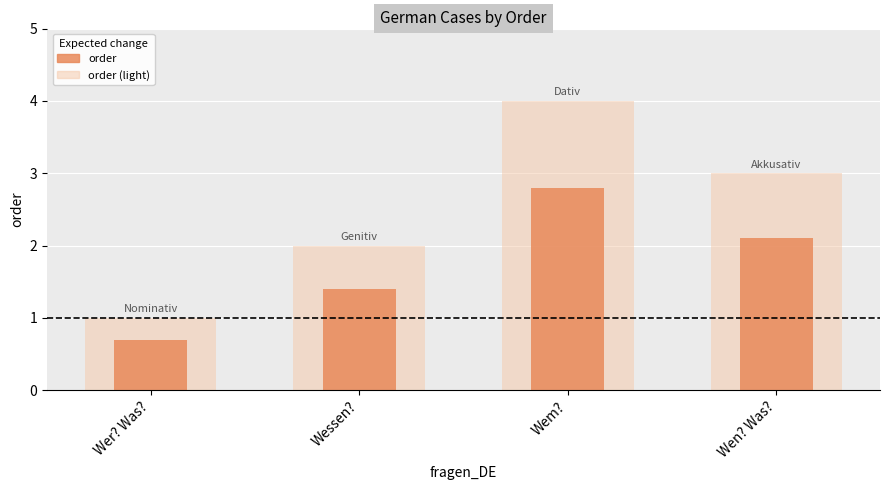

Where is order nearest to the value 1?

Wer? Was?